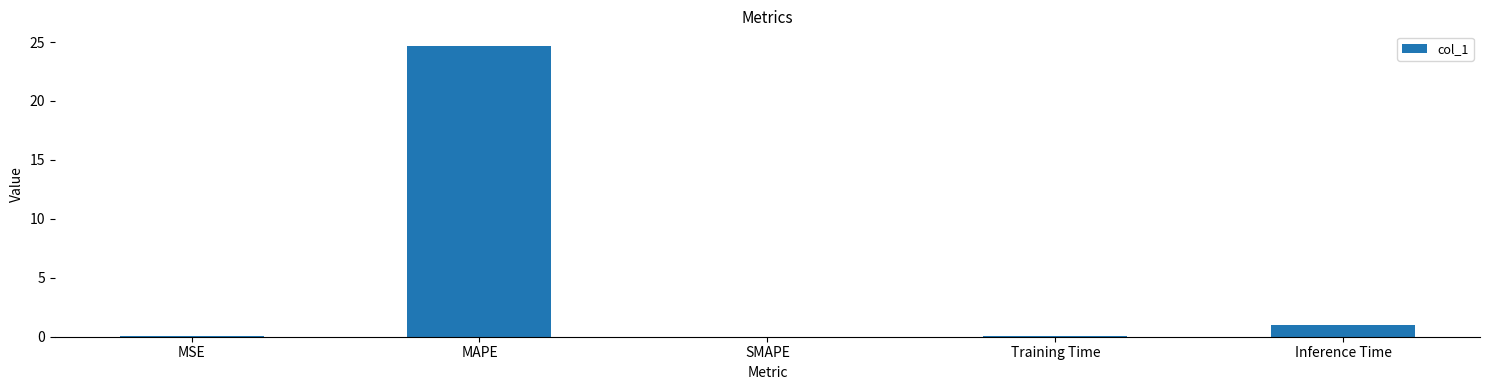

How many data points does each series have?

5